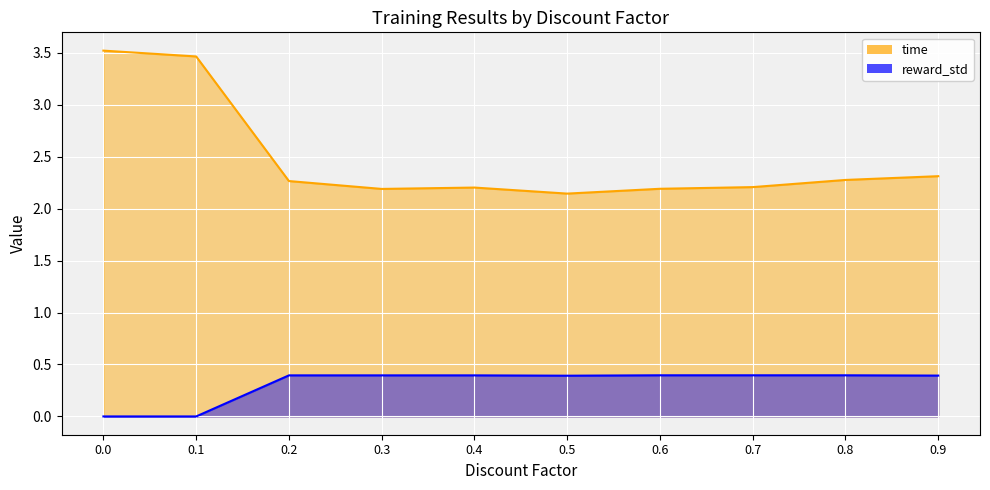

Count the number of categories in the chart.

10